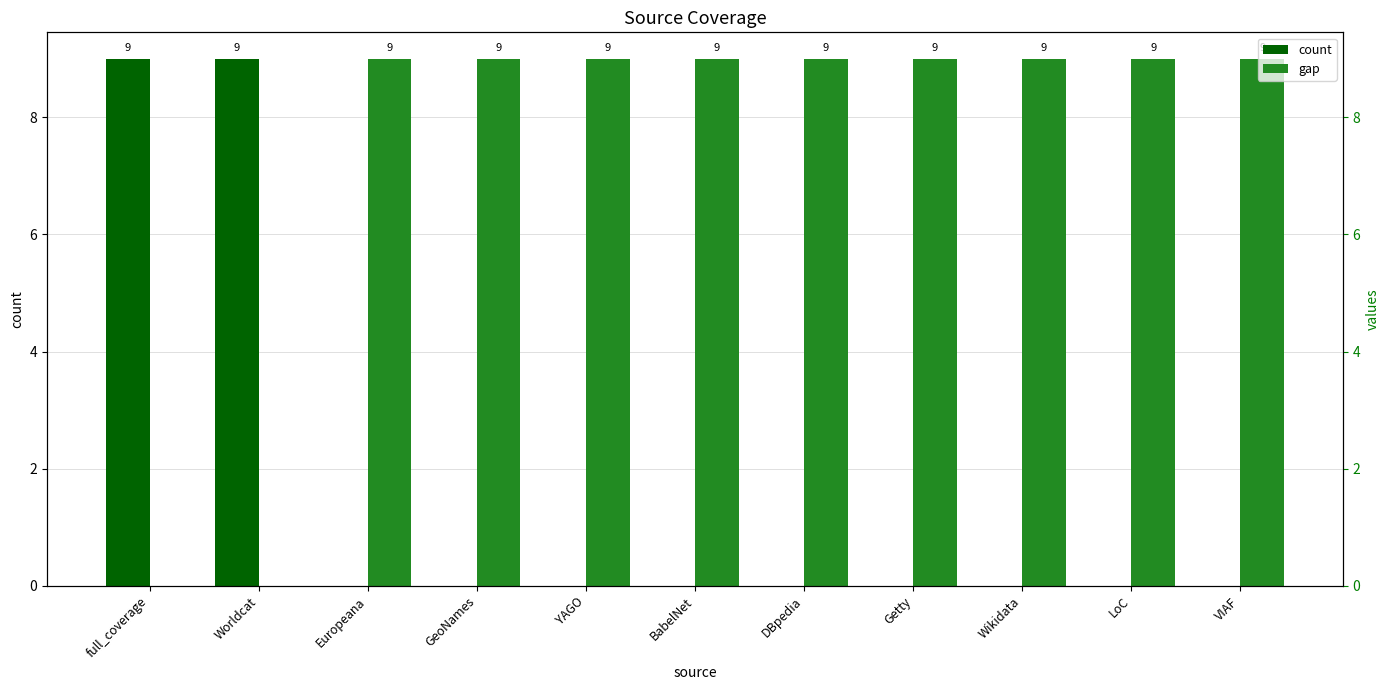

Rank the series by their maximum value, from lowest to highest.

count, gap